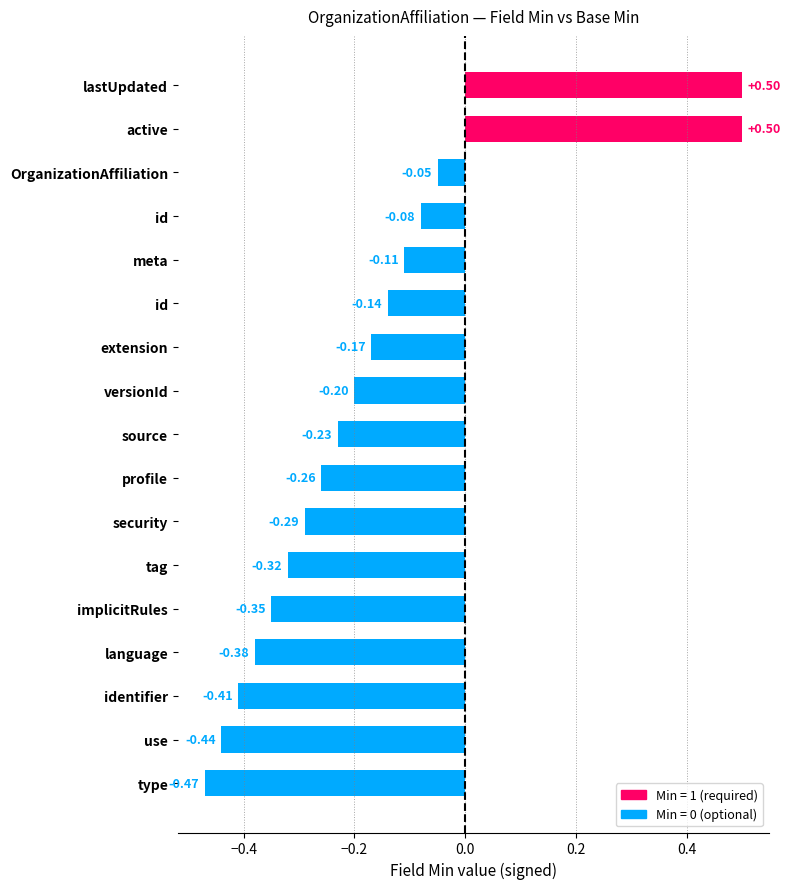

How many bars are there in total?

17